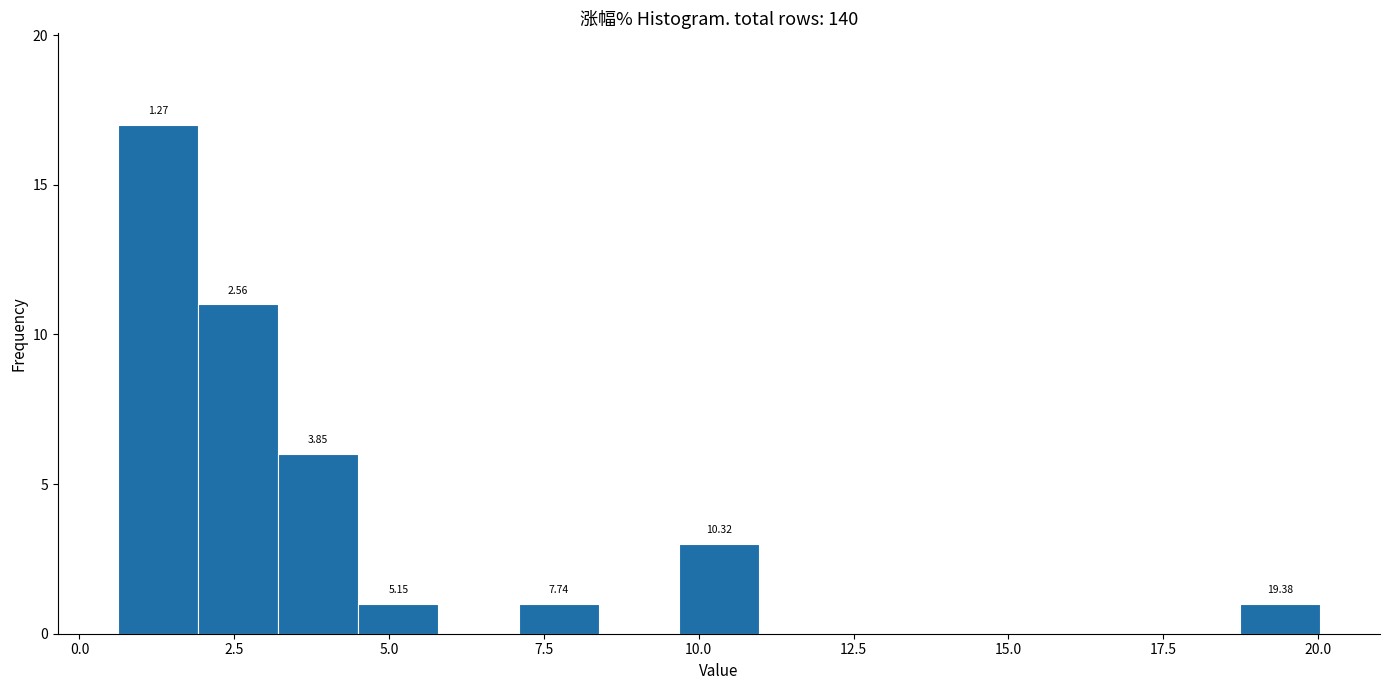

Read against the x-axis, roughly where is the centre of the tallest bar?

1.5